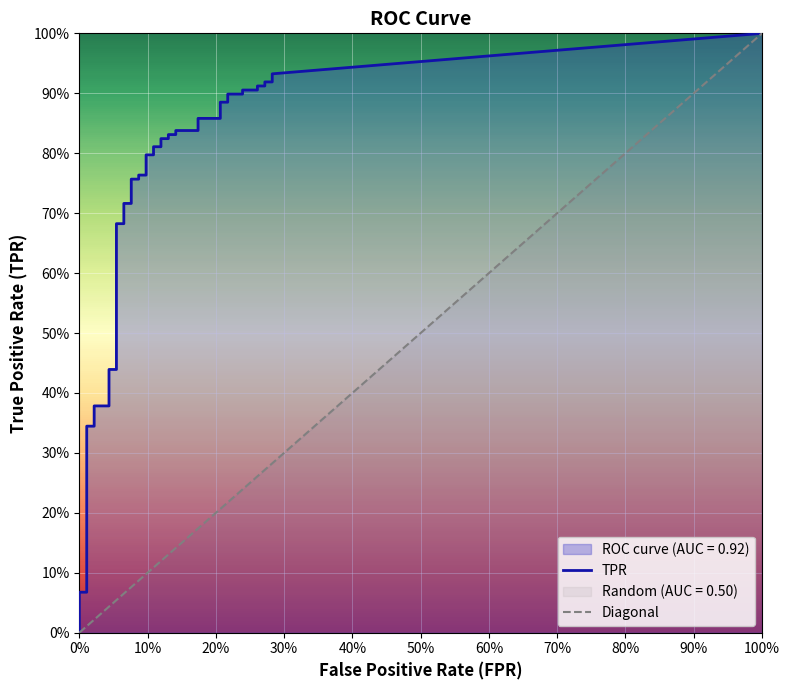

Between 3 and 31, which series saw the biggest shift?

tpr